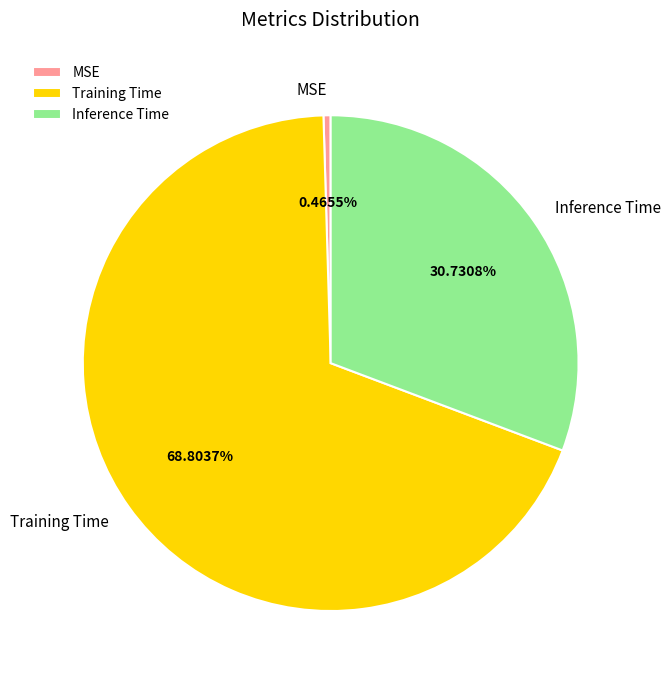

Which has a higher value, Training Time or Inference Time?

Training Time